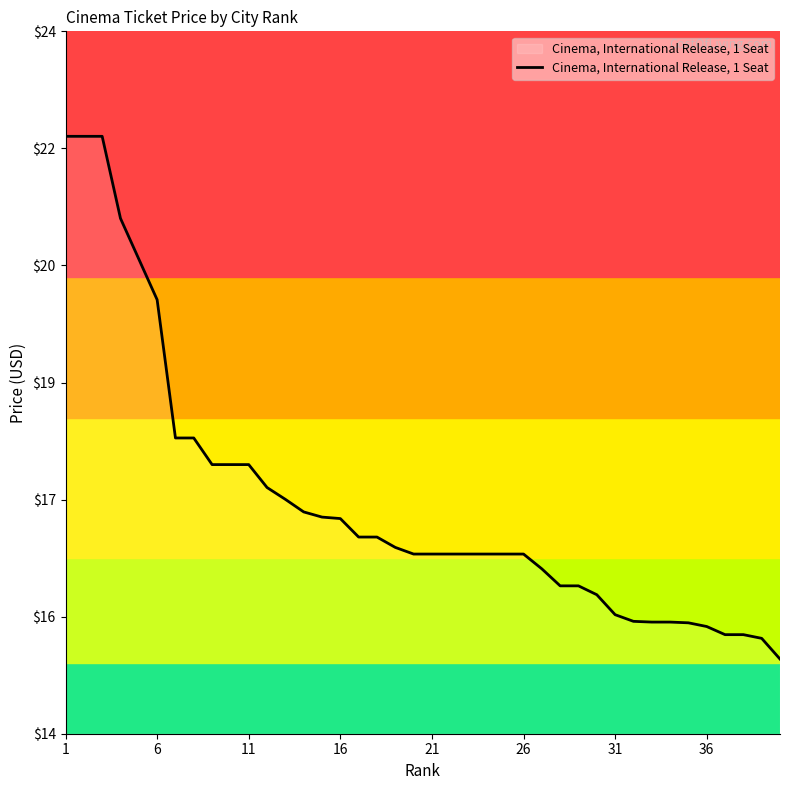

What is the average value?

17.1